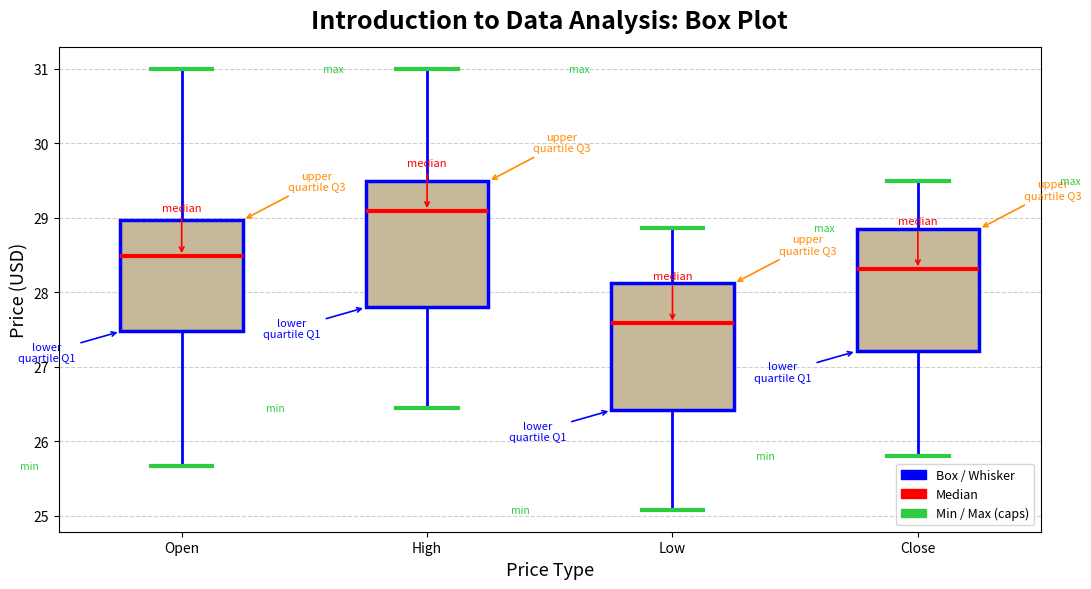

Where does the lower whisker of the box for Open end on the y-axis? The values are not printed on the chart, so give them approximately, as read against the axis.

25.7